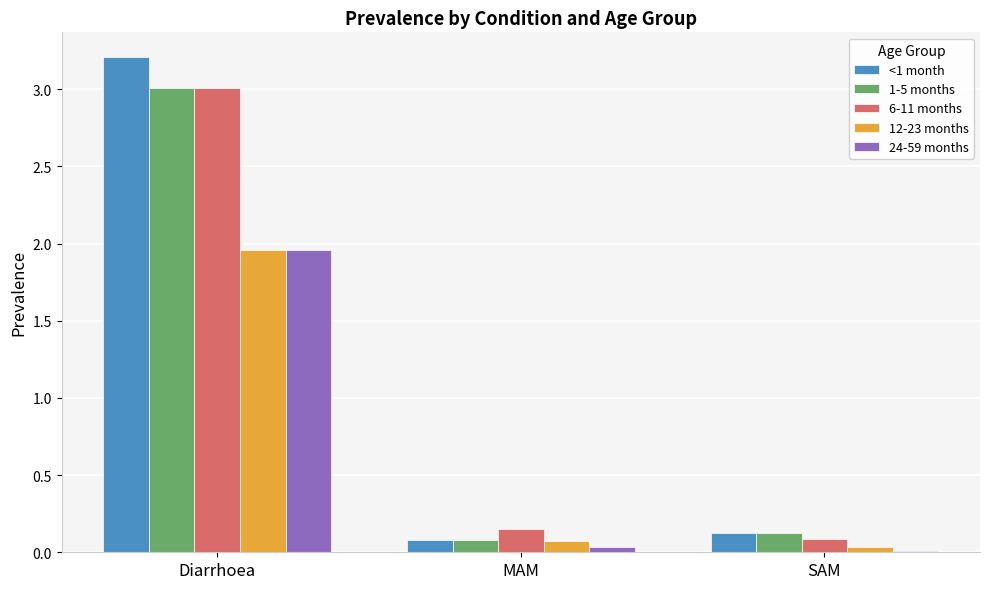

What is the greatest value displayed?

3.2